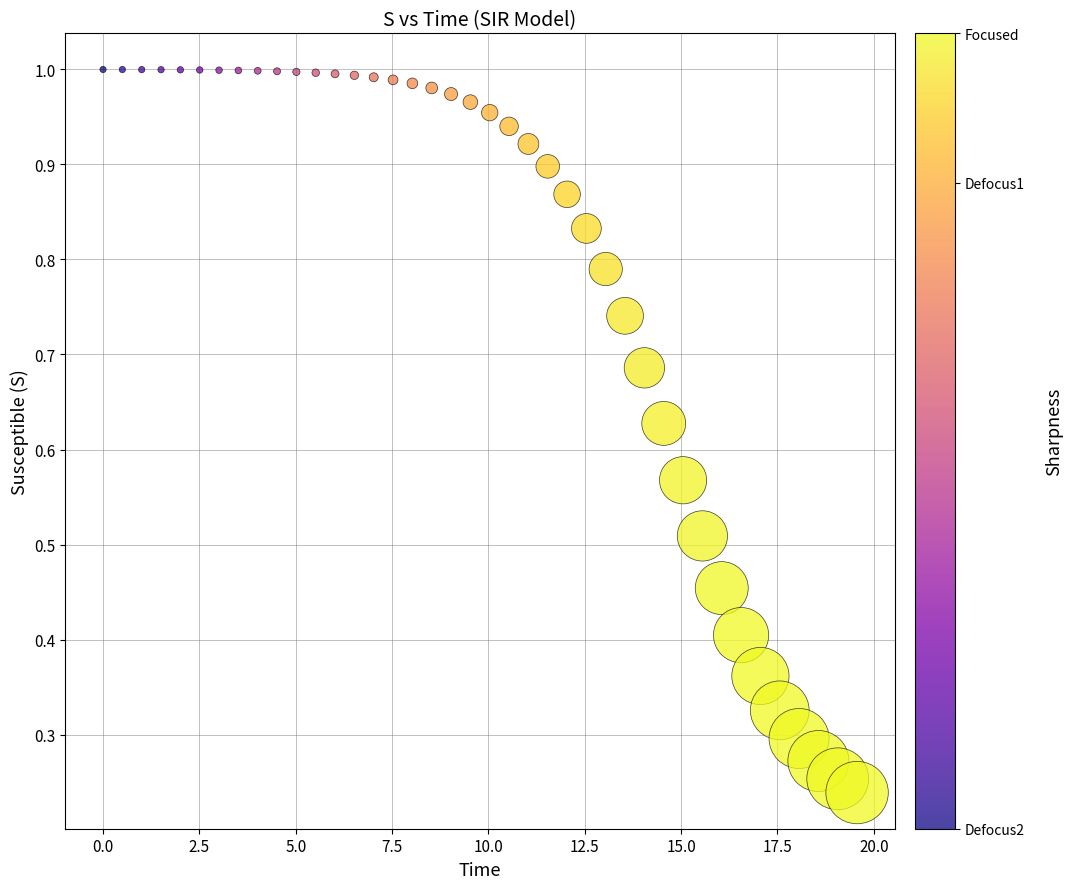

What is the range of X values (max minus min)?

19.6